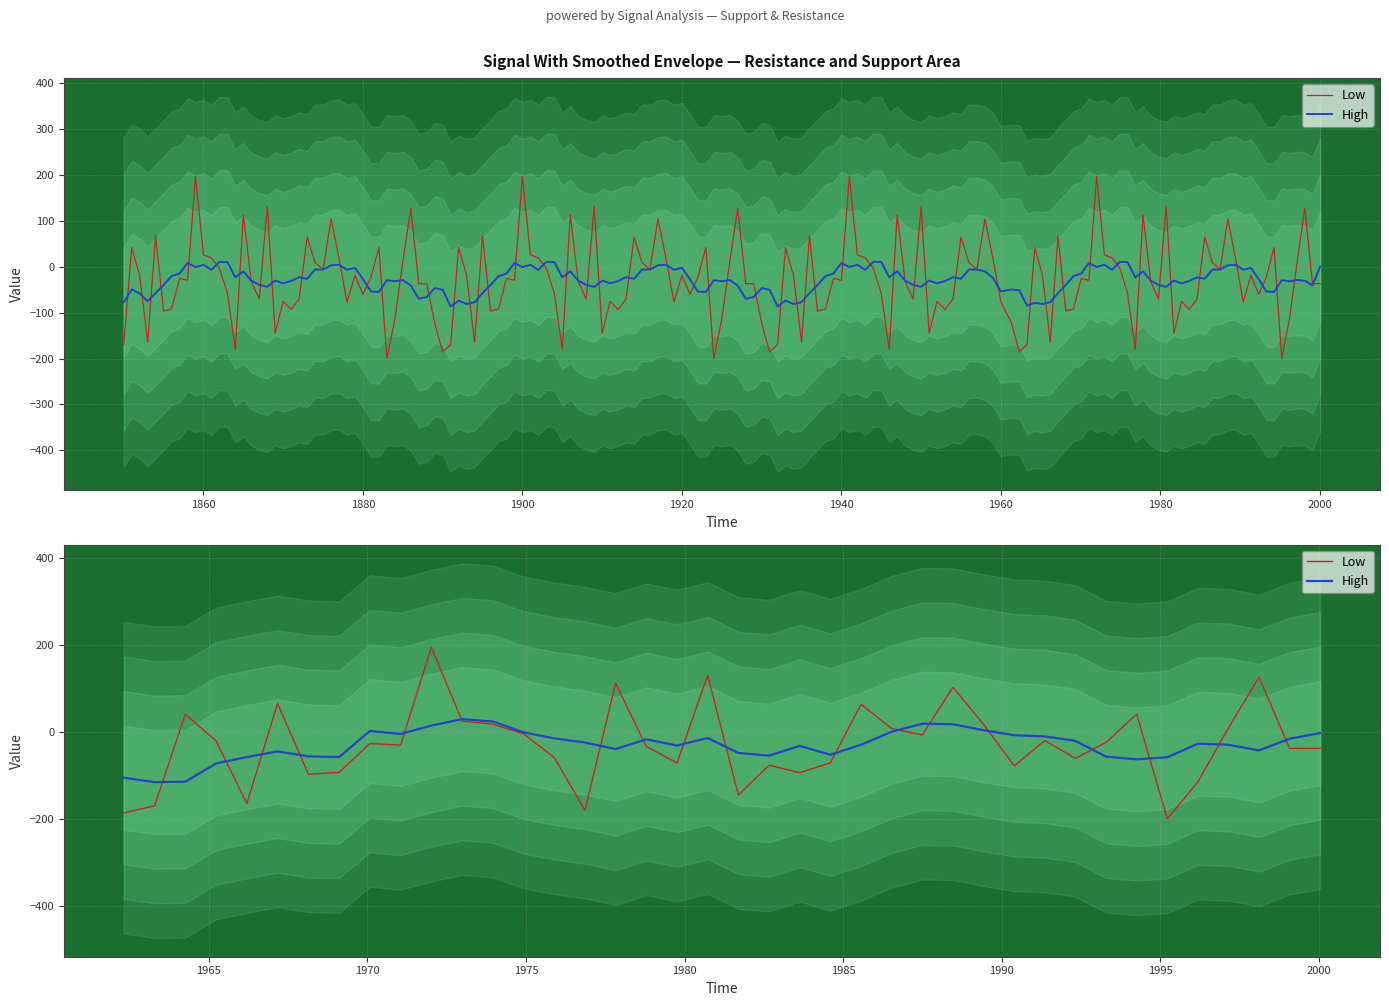

In Low, how many points are lower than both neighbors (excluding endpoints)?

11